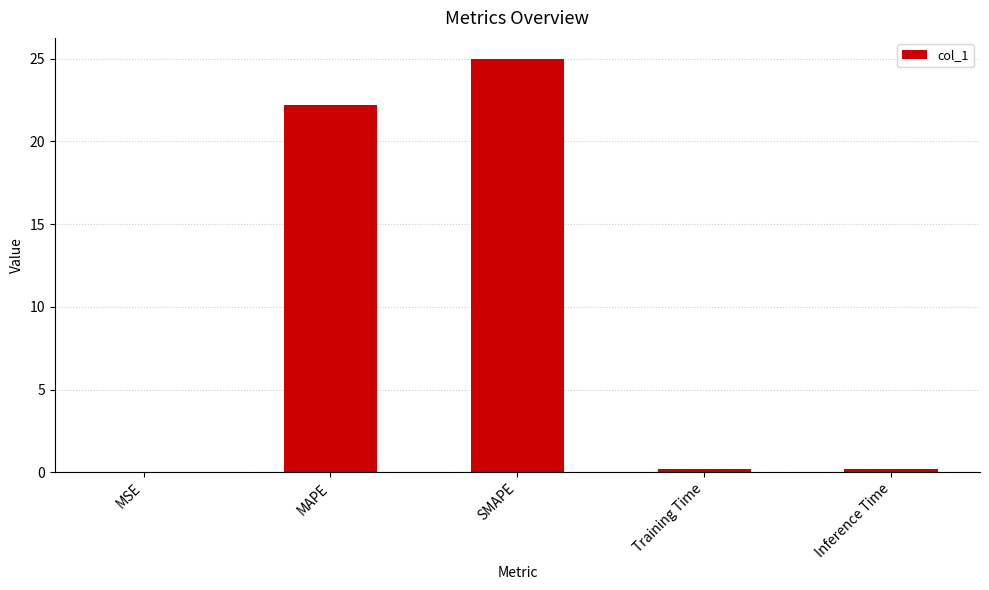

Where is the data nearest to the value 12?

MAPE